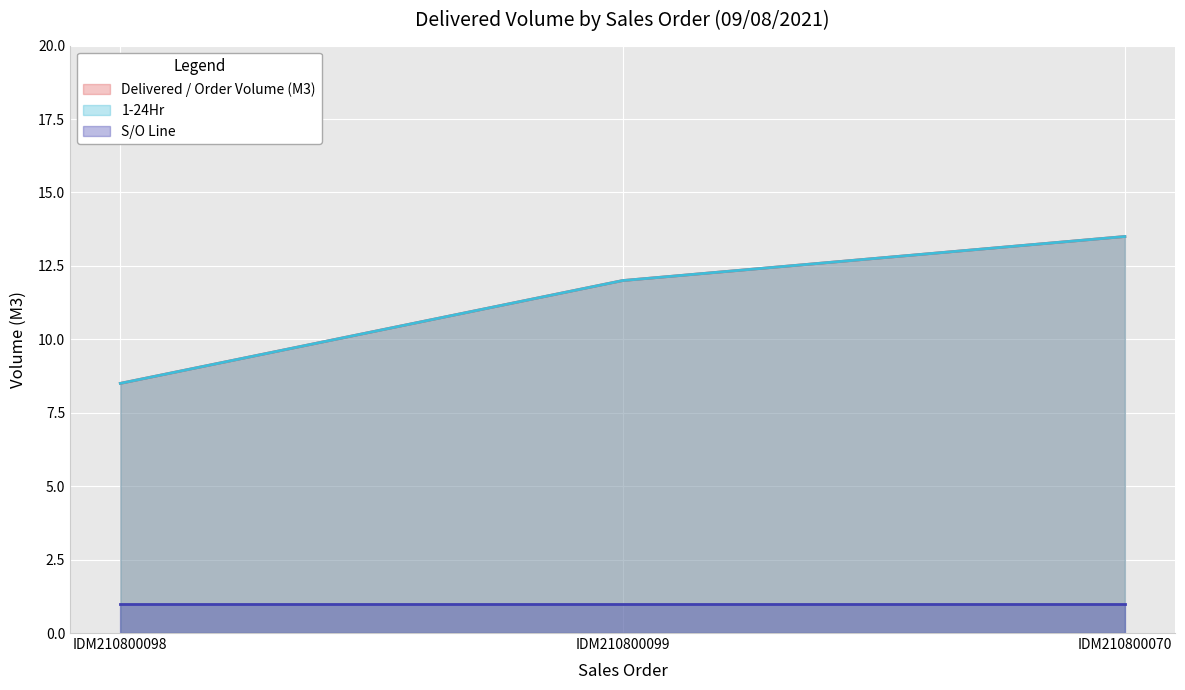

Which series changed the most between IDM210800099 and IDM210800070?

Delivered / Order Volume (M3)